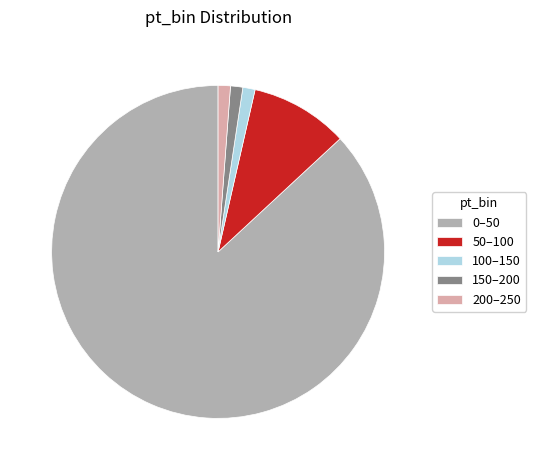

Is there a majority slice in this chart?

Yes